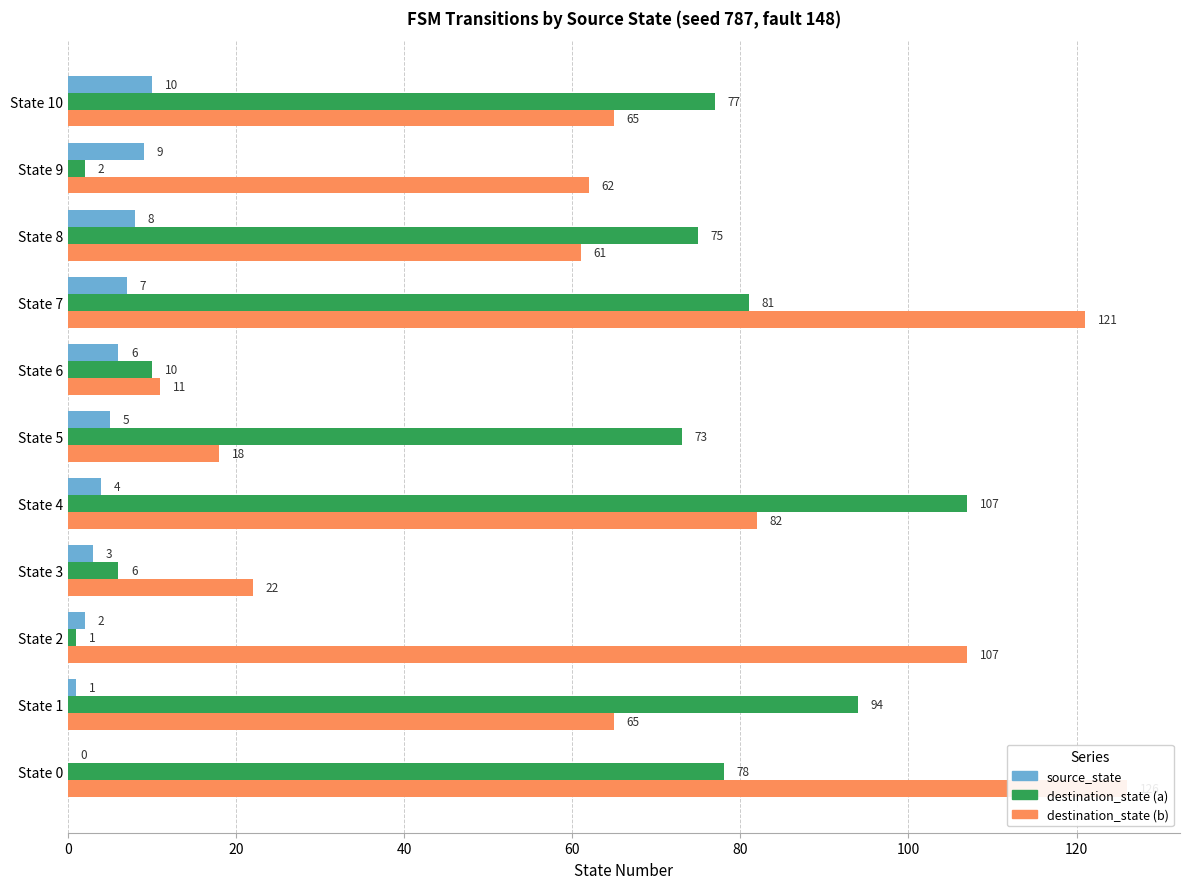

How many data points in source_state are less than 5?

5